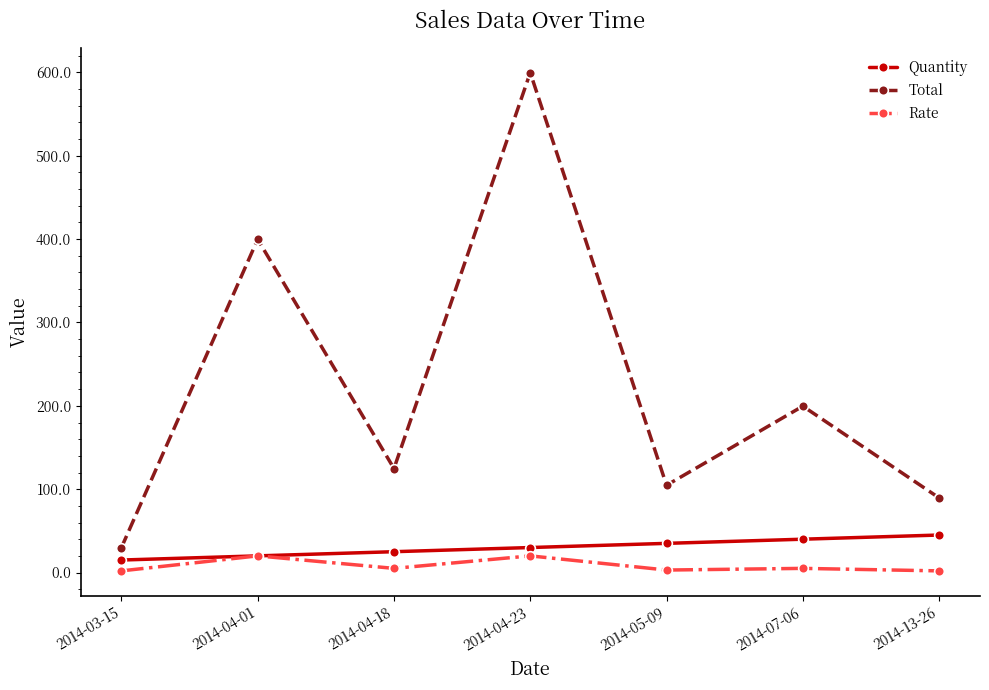

Rank the series by their maximum value, from lowest to highest.

Rate, Quantity, Total